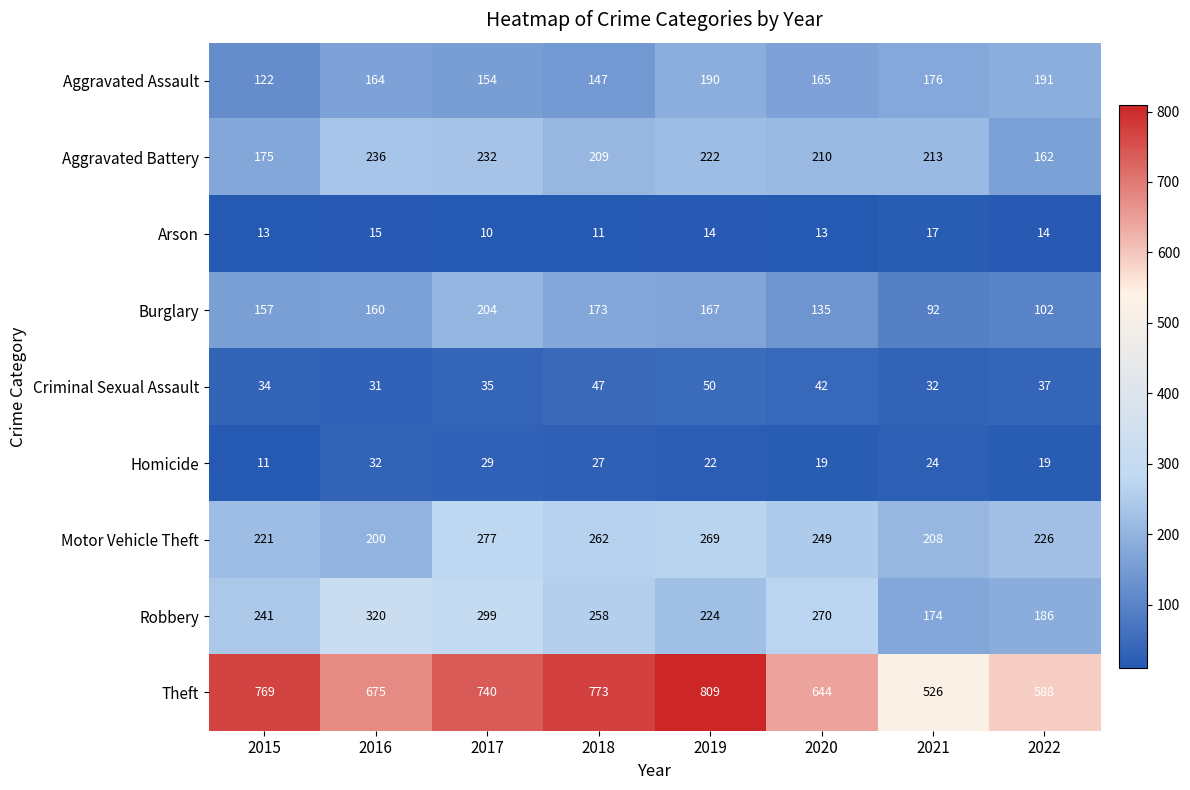

What is the sum of all Motor Vehicle Theft values?

1912